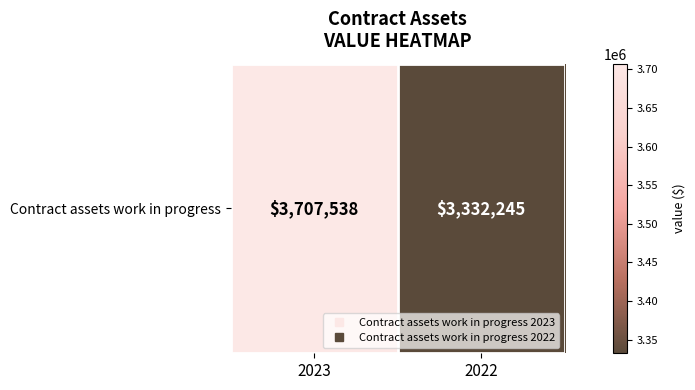

What is the difference between the values at 2022 and 2023?

375293